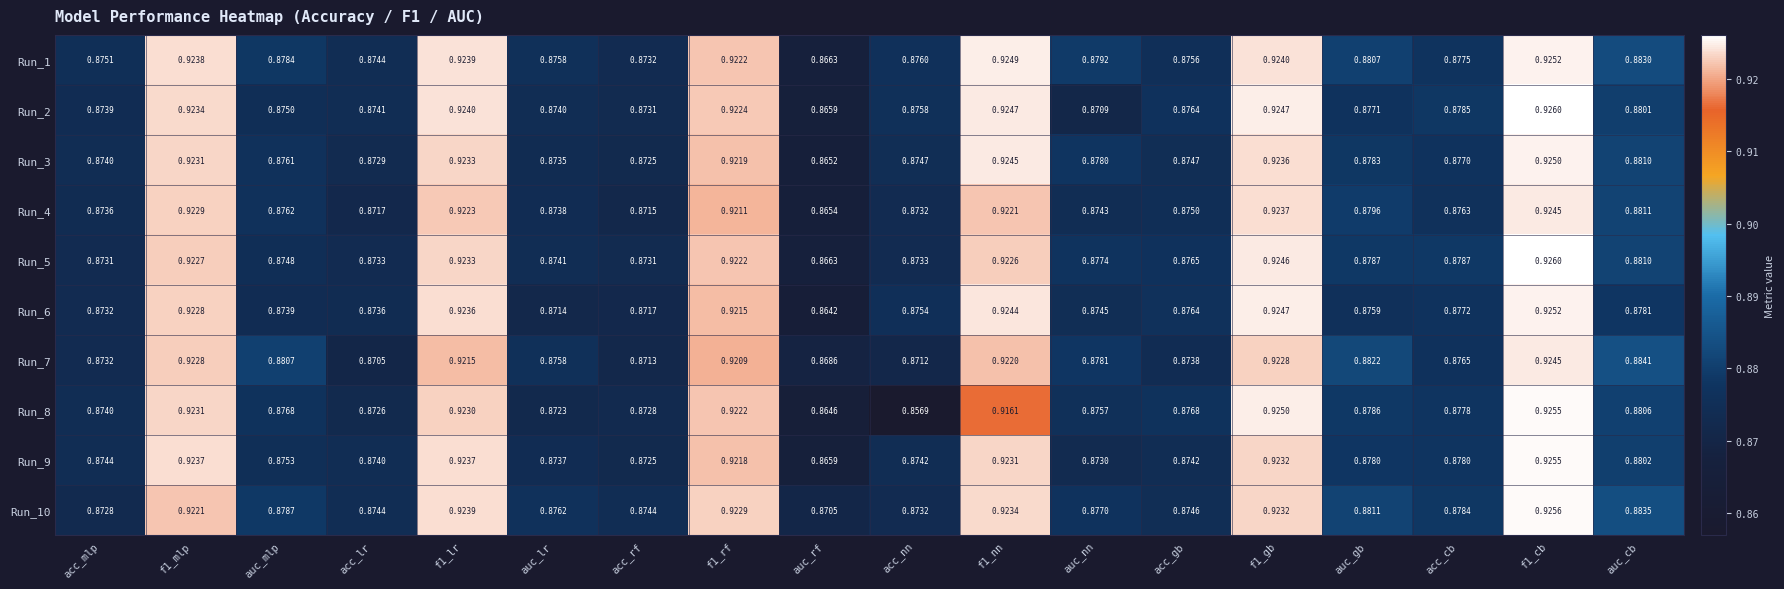

At f1_nn, list the series in order from smallest to largest.

Run_8, Run_7, Run_4, Run_5, Run_9, Run_10, Run_6, Run_3, Run_2, Run_1